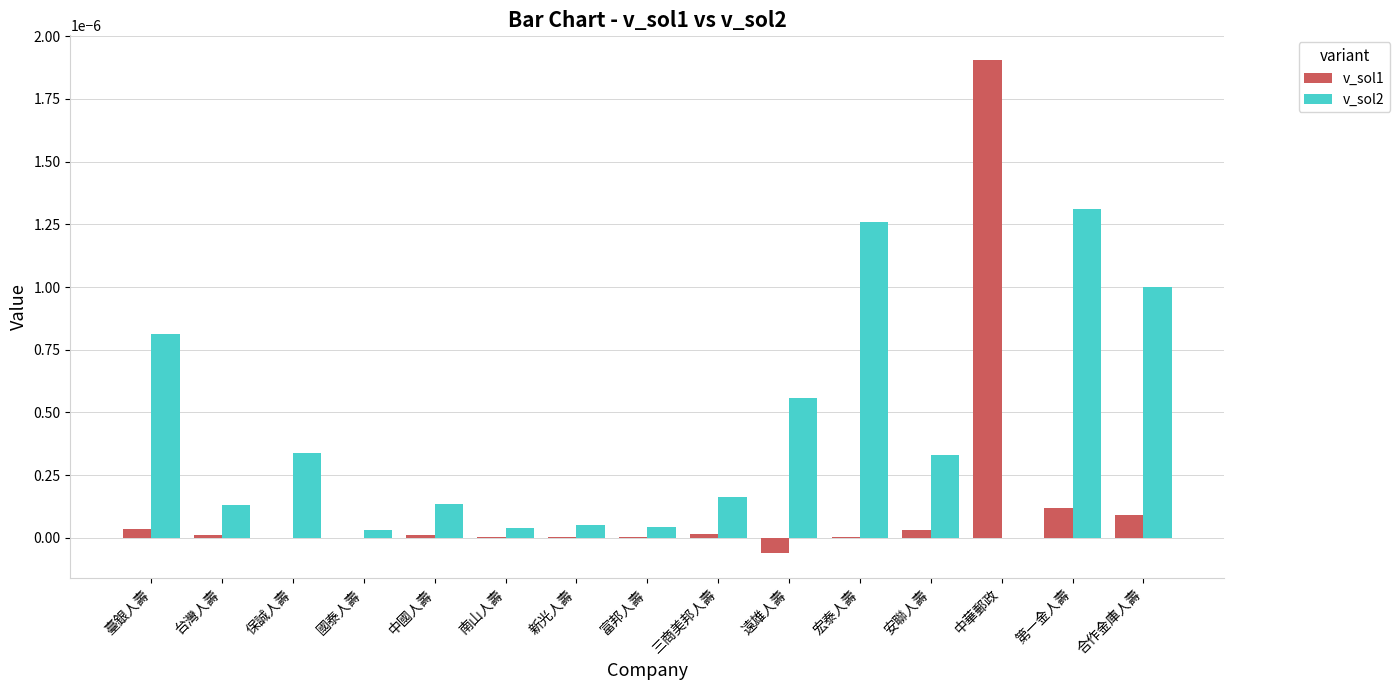

At which category is the sum across all series the highest?

中華郵政